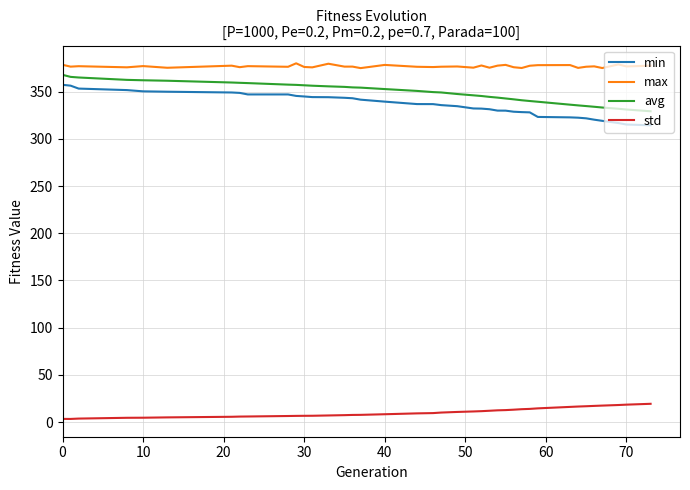

True or false: min and max cross at least once.

False